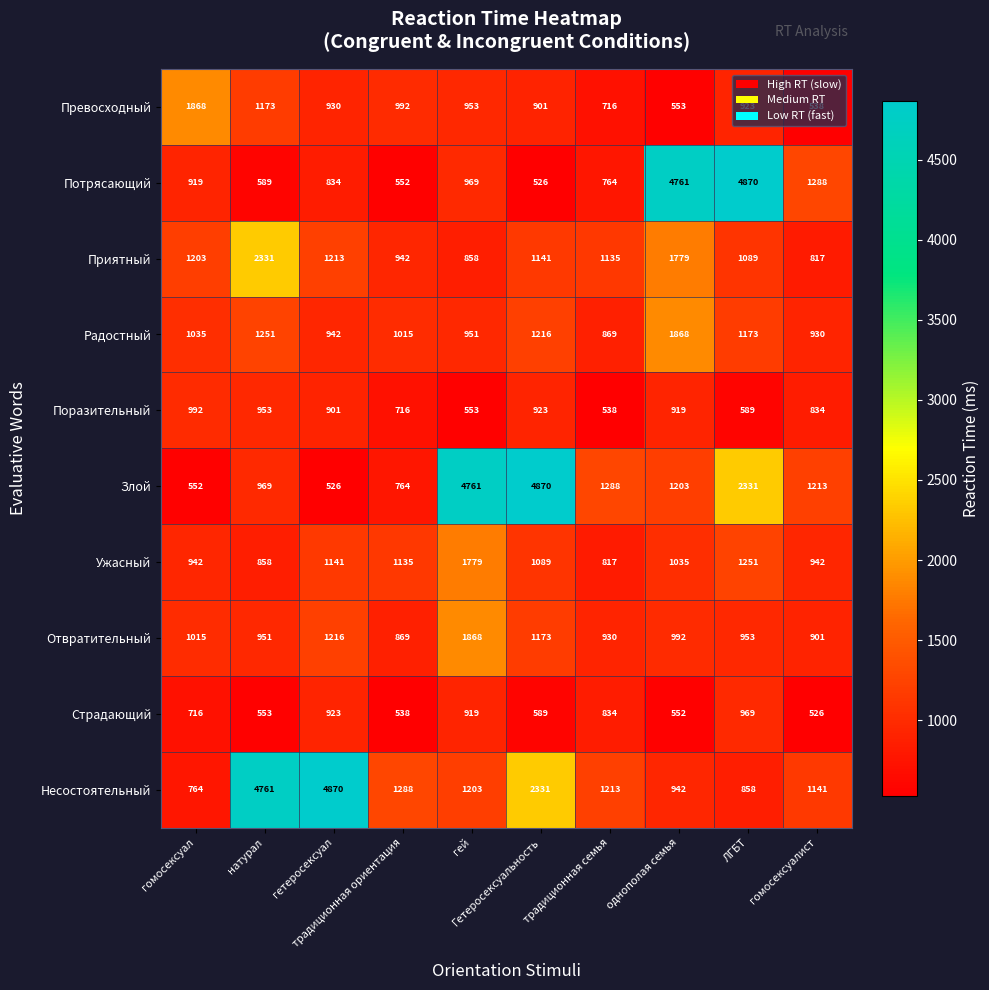

Which series has the largest total across all categories?

Несостоятельный